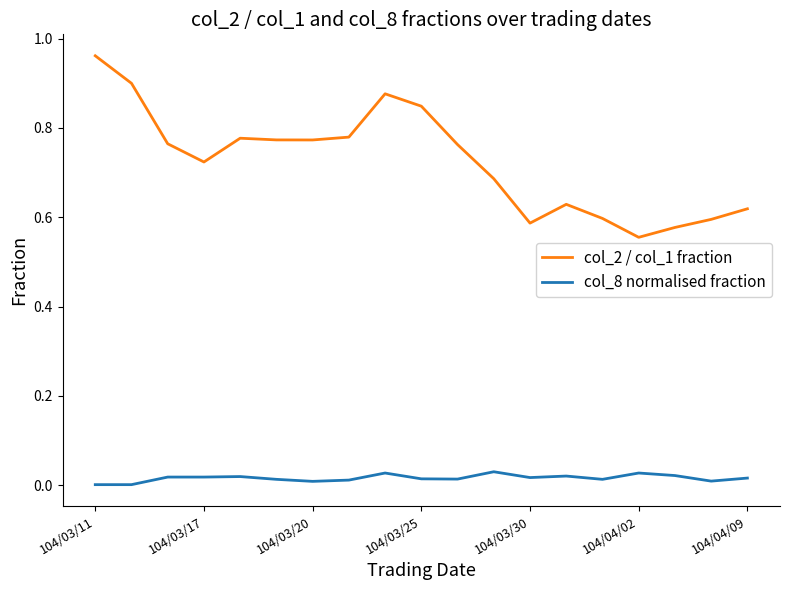

Rank the series by their average value, from lowest to highest.

col_8 normalised fraction, col_2 / col_1 fraction